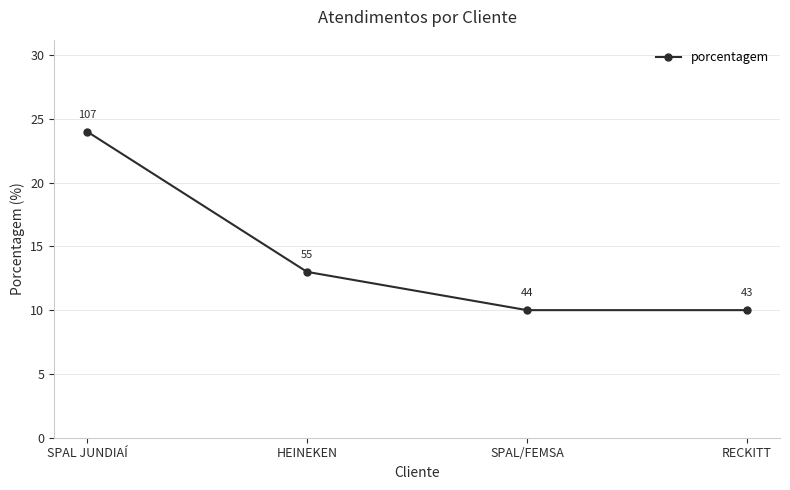

How many values are below 13?

2